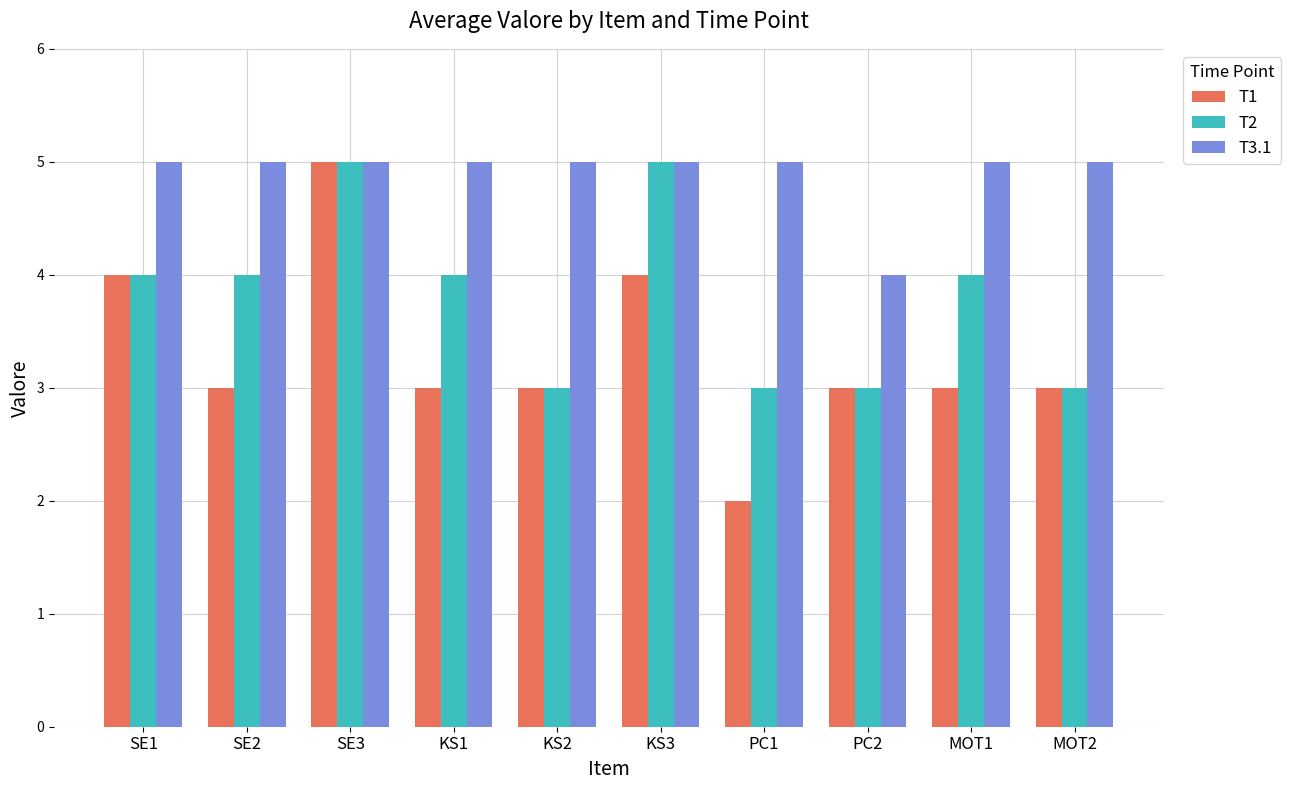

What are all the series names shown in the legend?

T1, T2, T3.1